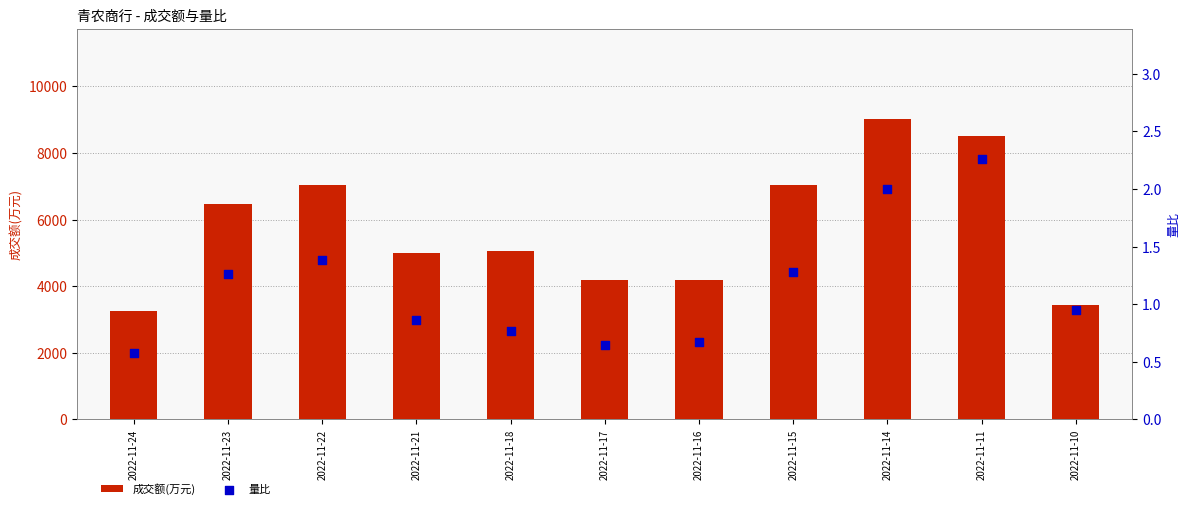

Which series has the largest total across all categories?

成交额(万元)